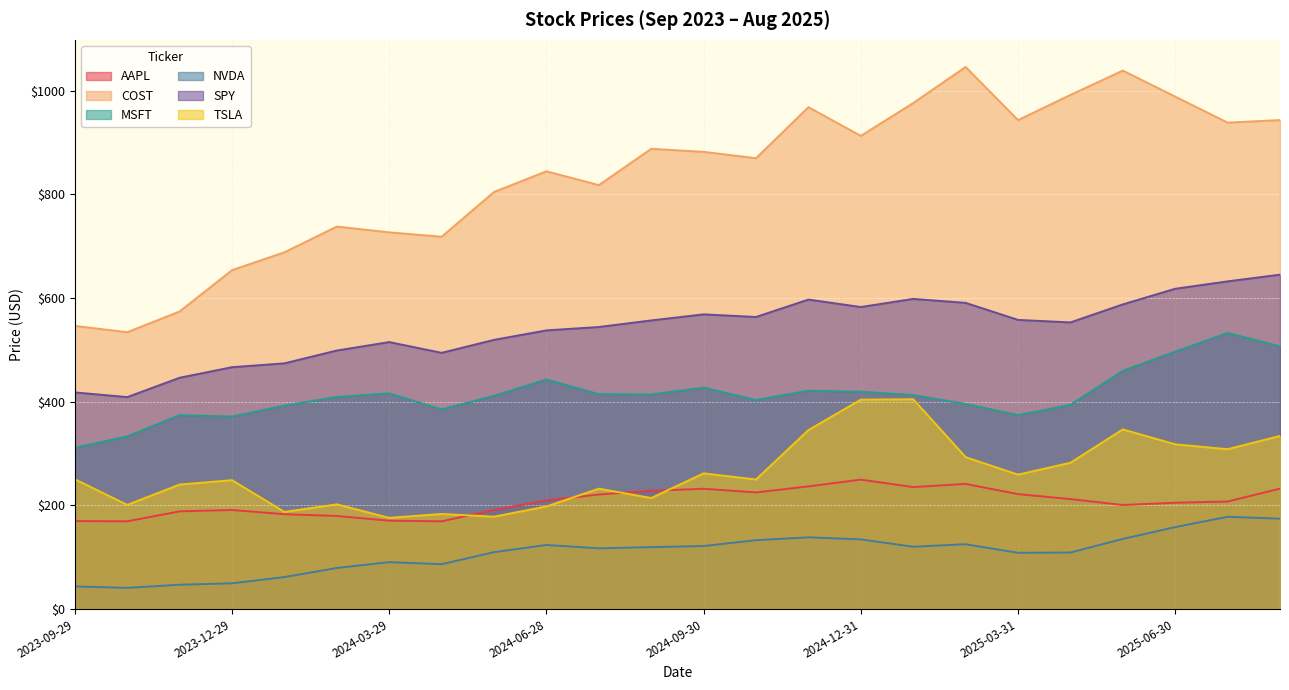

What position from the left is 2024-04-30?

8